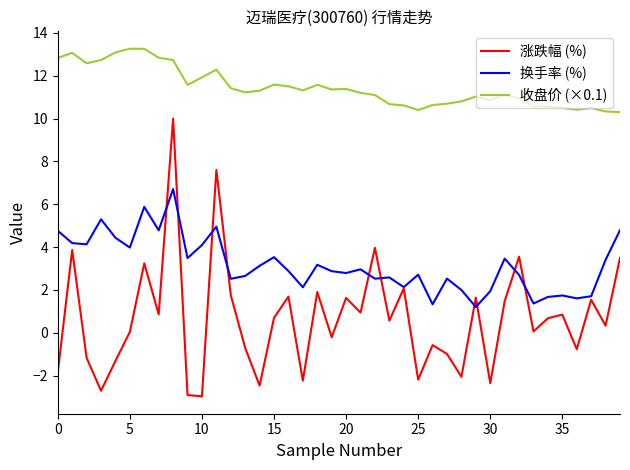

What is the highest value of the 换手率 (%) series?

6.7